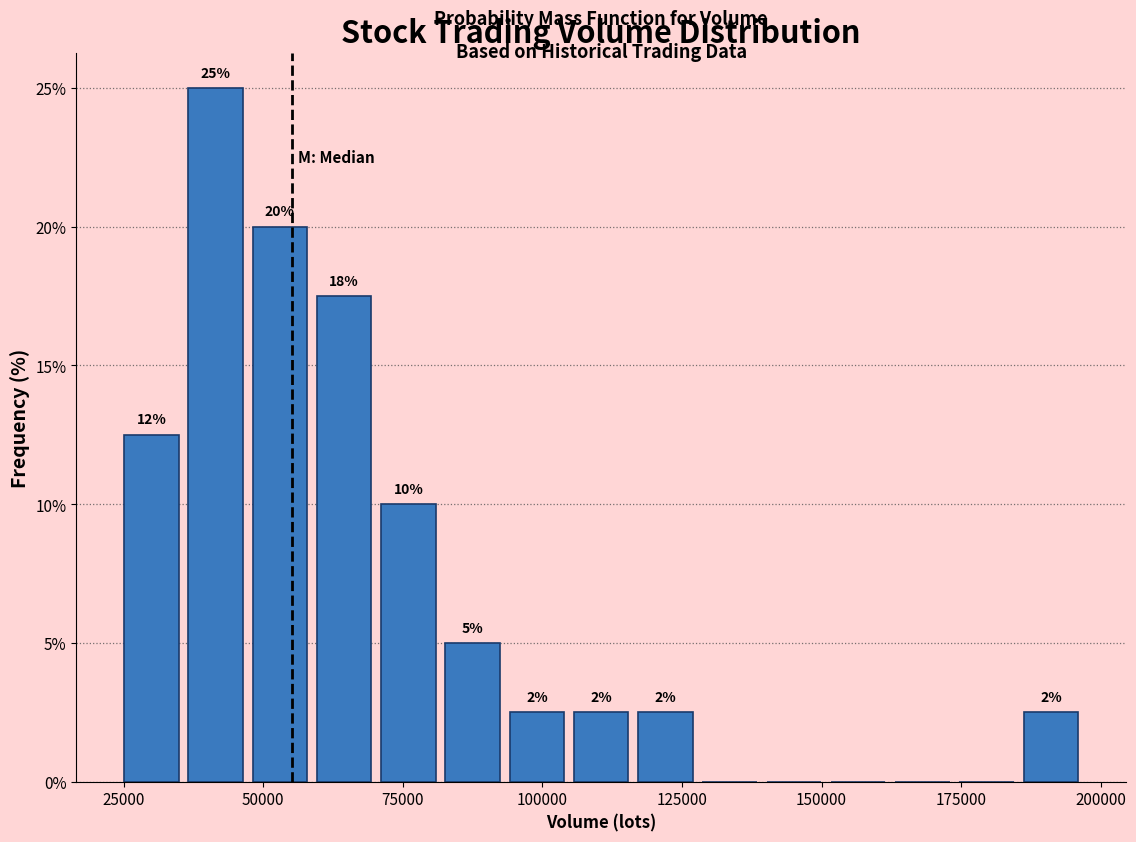

Read against the x-axis, roughly where is the centre of the tallest bar?

40000